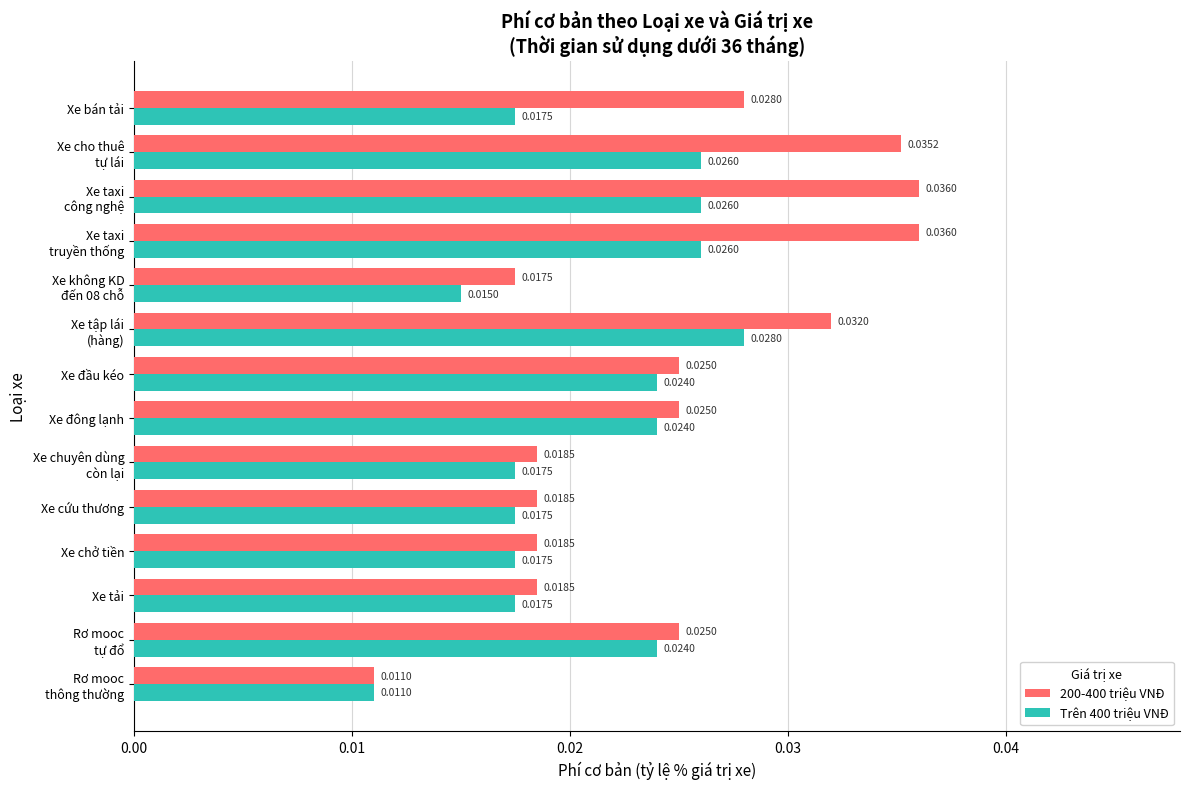

Which series has the widest spread of values?

200-400 triệu VNĐ